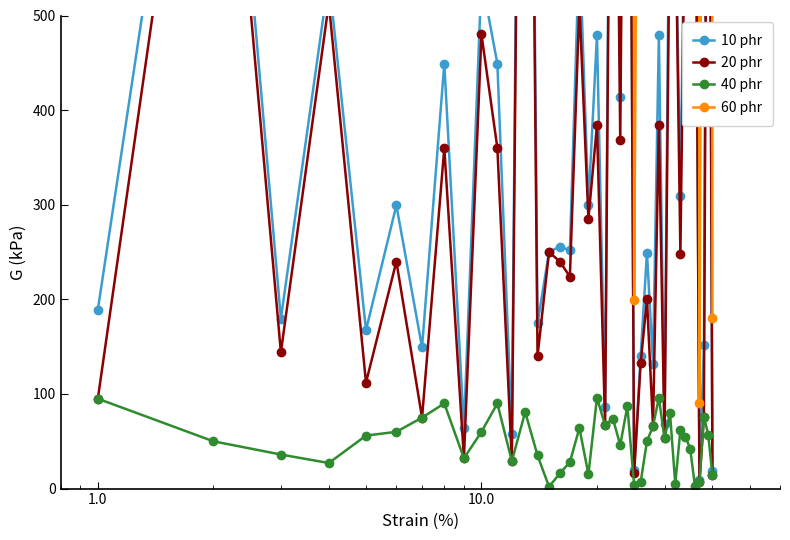

What is the difference between the maximum and minimum values in the 20 phr series?

1532.0